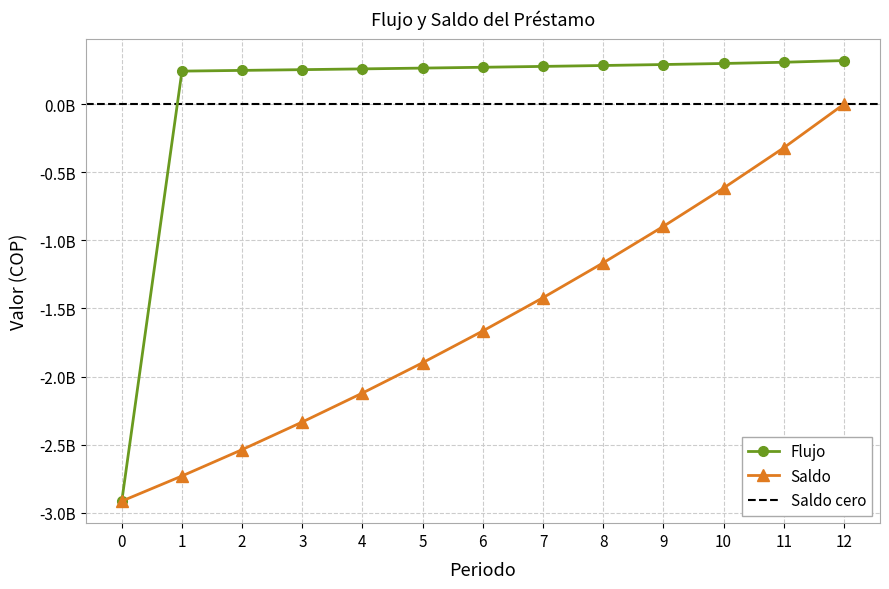

Is this an area chart (filled region under the line)?

No